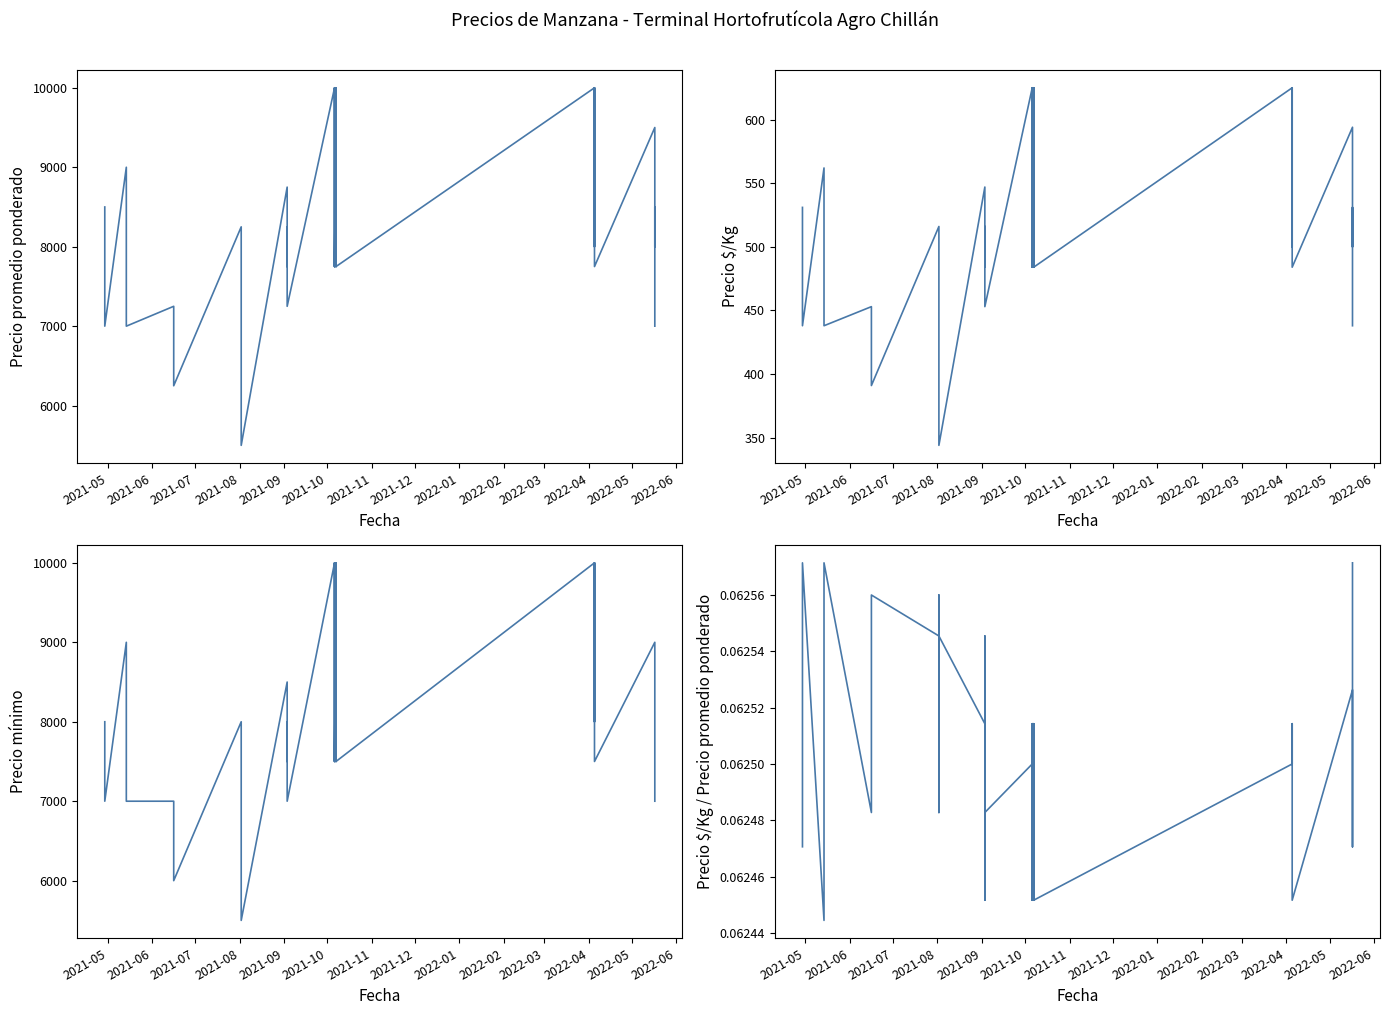

Reading left to right, list all the values displayed in this chart.

Precio promedio ponderado: 8500.0	7000.0	9000.0	8250.0	7000.0	7250.0	7250.0	6250.0	8250.0	7250.0	6250.0	6250.0	5500.0	8750.0	7750.0	8250.0	7250.0	10000.0	8750.0	7750.0	10000.0	8750.0	7750.0	10000.0	8750.0	7750.0	10000.0	8750.0	7750.0	10000.0	8750.0	8000.0	10000.0	8750.0	8000.0	7750.0	9500.0	8000.0	8500.0	7000.0
Precio $/Kg: 531.0	438.0	562.0	516.0	438.0	453.0	453.0	391.0	516.0	453.0	391.0	391.0	344.0	547.0	484.0	516.0	453.0	625.0	547.0	484.0	625.0	547.0	484.0	625.0	547.0	484.0	625.0	547.0	484.0	625.0	547.0	500.0	625.0	547.0	500.0	484.0	594.0	500.0	531.0	438.0
Precio mínimo: 8000.0	7000.0	9000.0	8000.0	7000.0	7000.0	7000.0	6000.0	8000.0	7000.0	6000.0	6000.0	5500.0	8500.0	7500.0	8000.0	7000.0	10000.0	8500.0	7500.0	10000.0	8500.0	7500.0	10000.0	8500.0	7500.0	10000.0	8500.0	7500.0	10000.0	8500.0	8000.0	10000.0	8500.0	8000.0	7500.0	9000.0	8000.0	8000.0	7000.0
Precio $/Kg / Precio promedio ponderado: 0.1	0.1	0.1	0.1	0.1	0.1	0.1	0.1	0.1	0.1	0.1	0.1	0.1	0.1	0.1	0.1	0.1	0.1	0.1	0.1	0.1	0.1	0.1	0.1	0.1	0.1	0.1	0.1	0.1	0.1	0.1	0.1	0.1	0.1	0.1	0.1	0.1	0.1	0.1	0.1